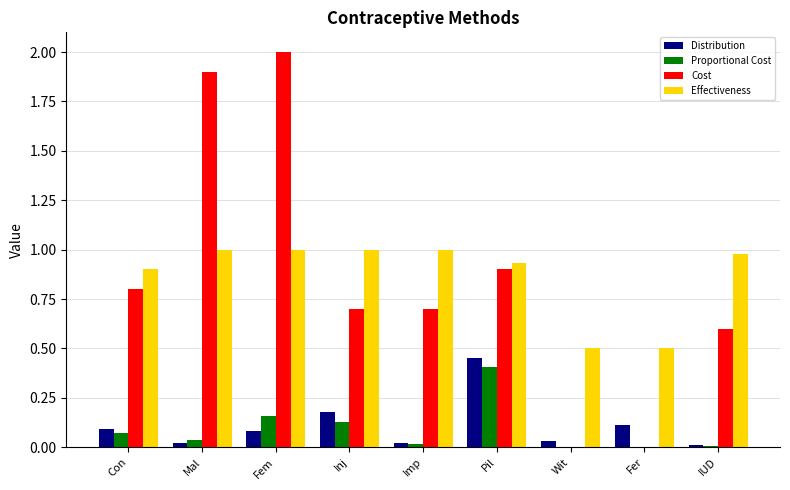

Between Inj and Pil, which series saw the biggest shift?

Proportional Cost